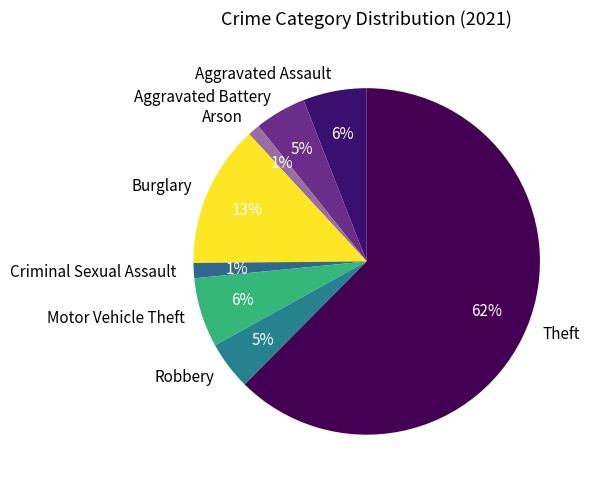

Is there a majority slice in this chart?

Yes